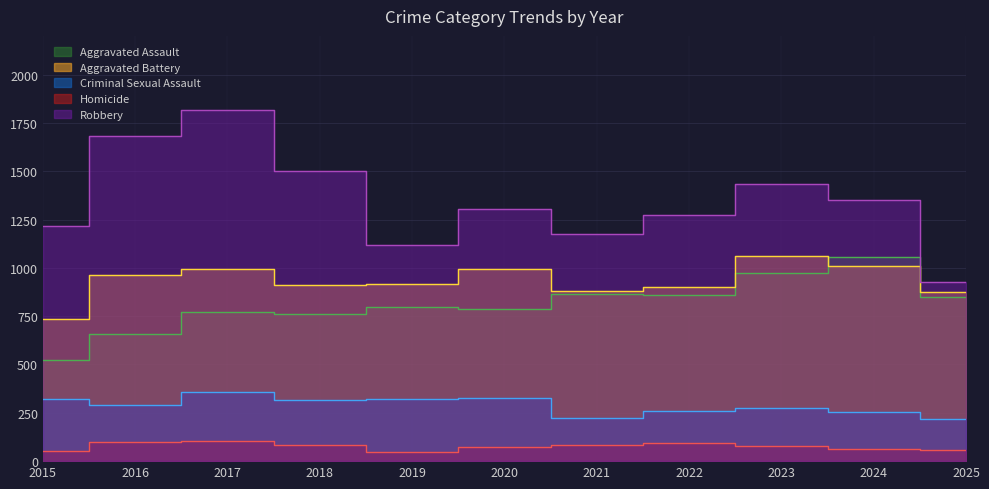

Is the value of Homicide at 2023 greater than the value of Aggravated Assault at 2023?

No